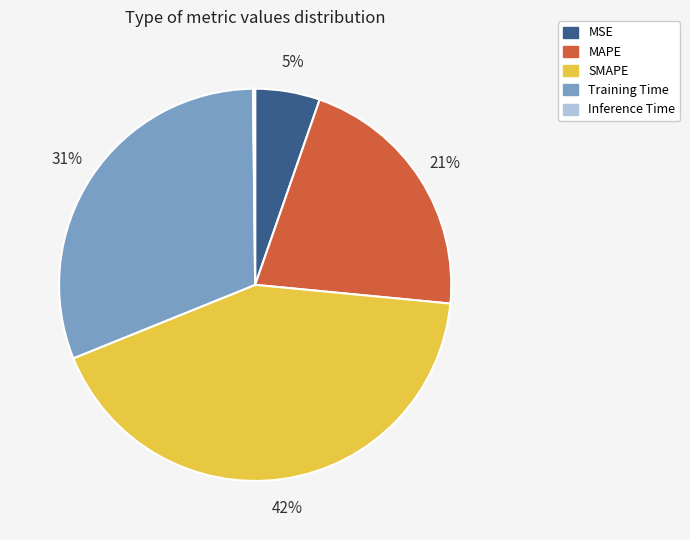

What percentage is the Training Time slice, to the nearest percent?

31%